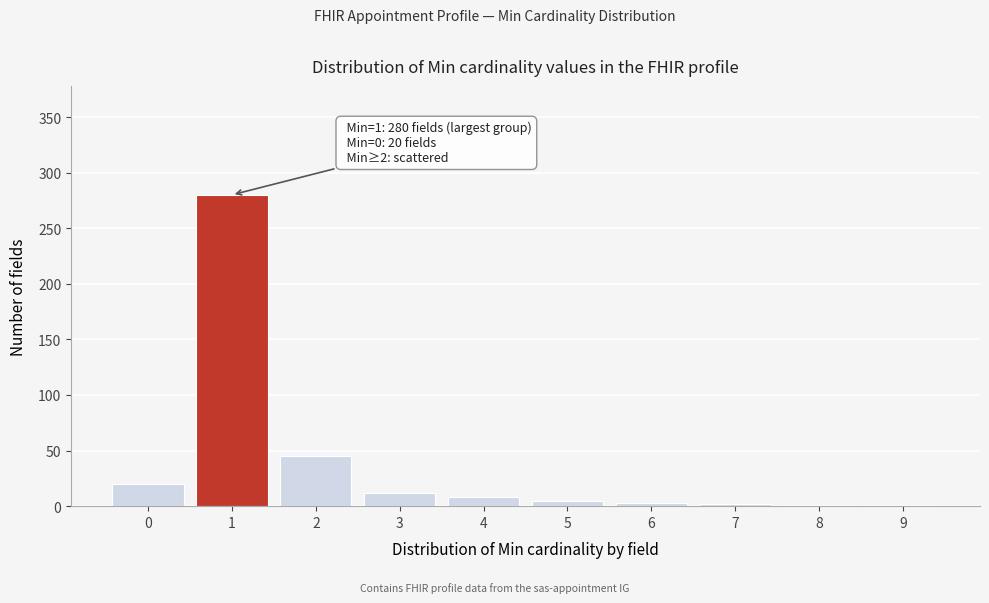

What is the sum of all values?

377